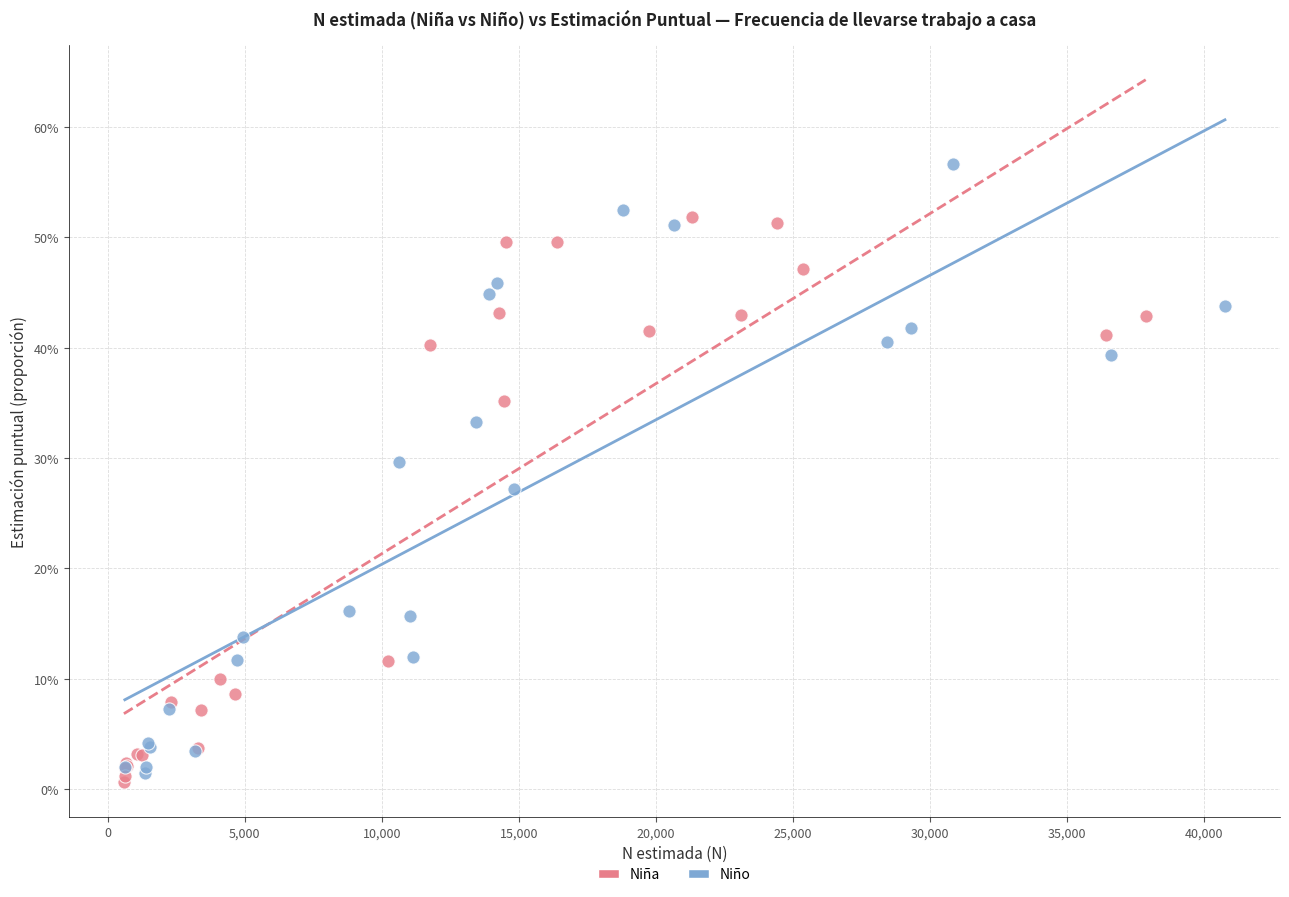

Which series has the widest spread of Y values?

Niño